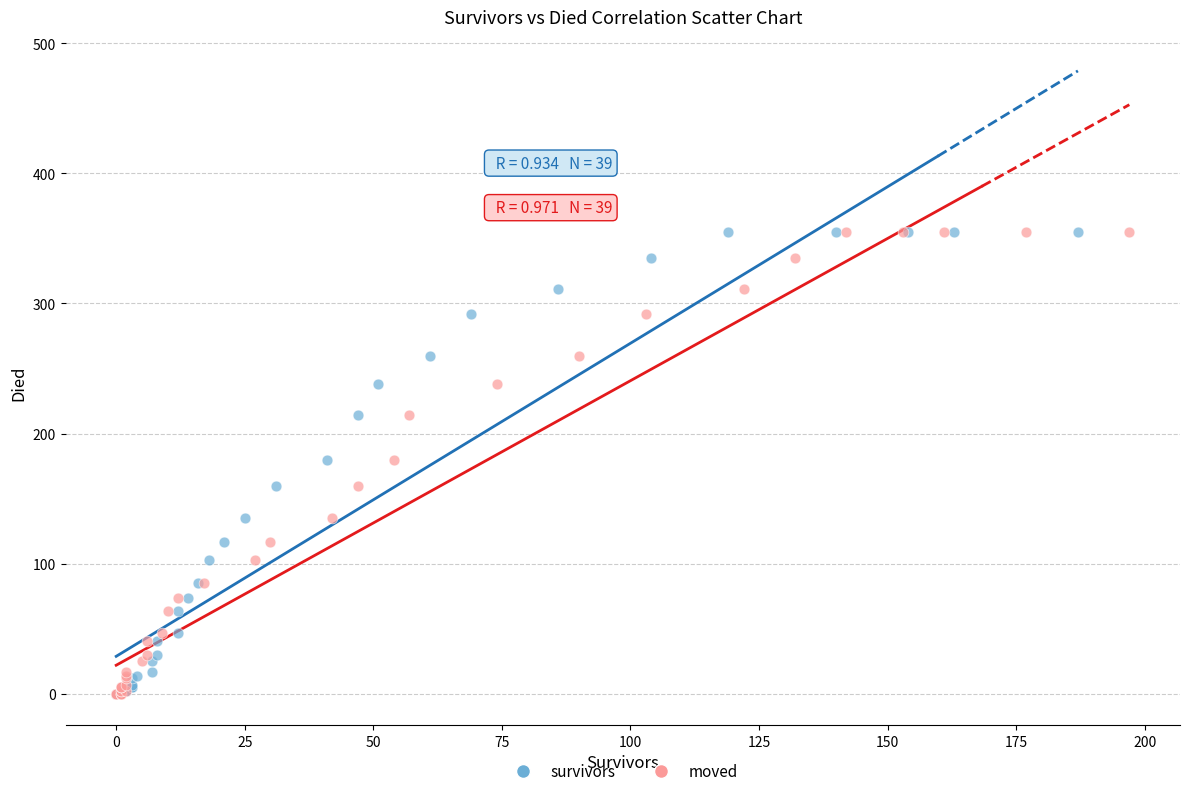

What are all the series names shown in the legend?

survivors, moved